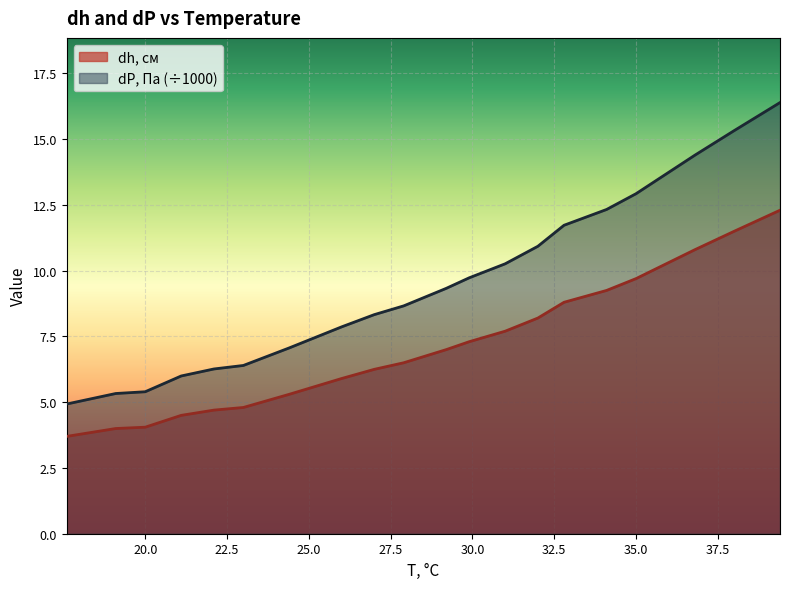

What is the label of the 13th point from the right?

26